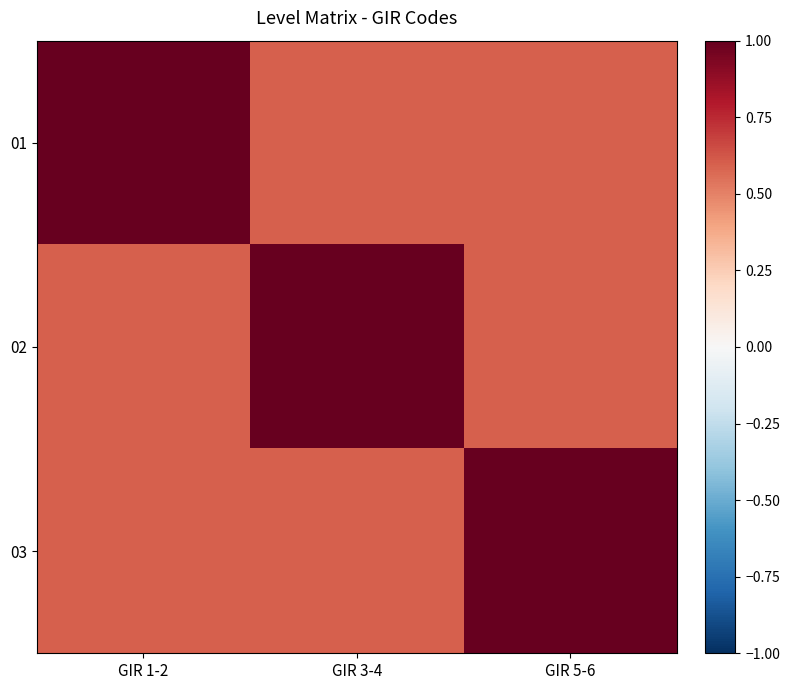

List the series in order of their peak value, lowest first.

01, 02, 03